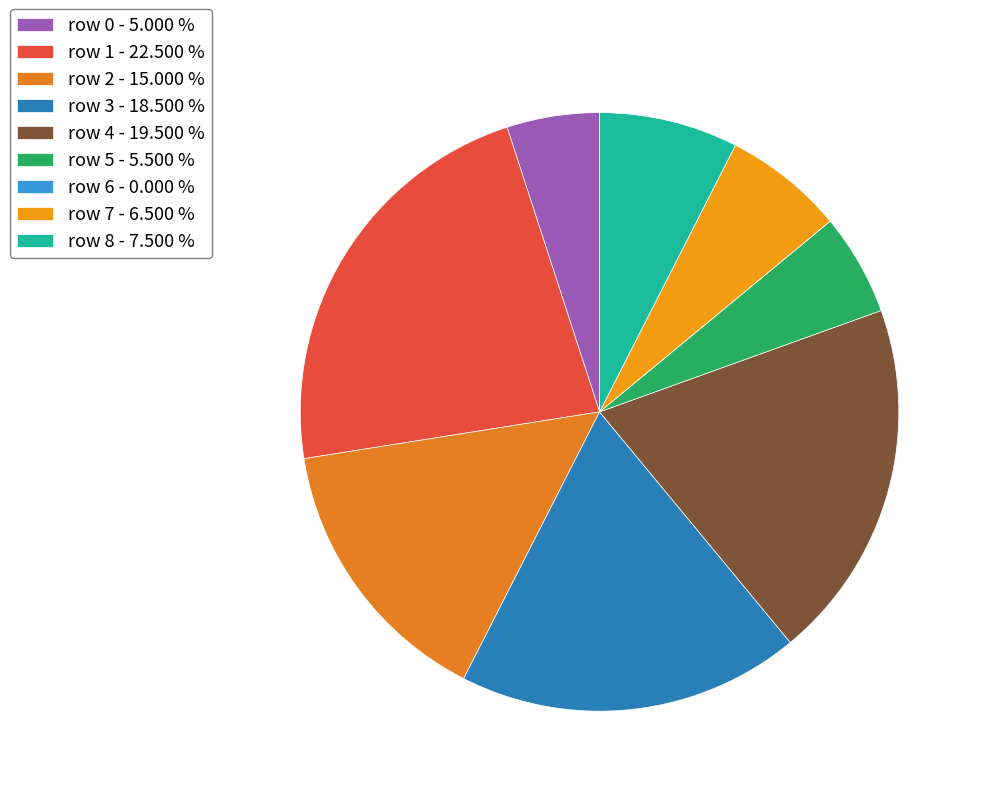

Which category has the smallest portion of the pie?

6